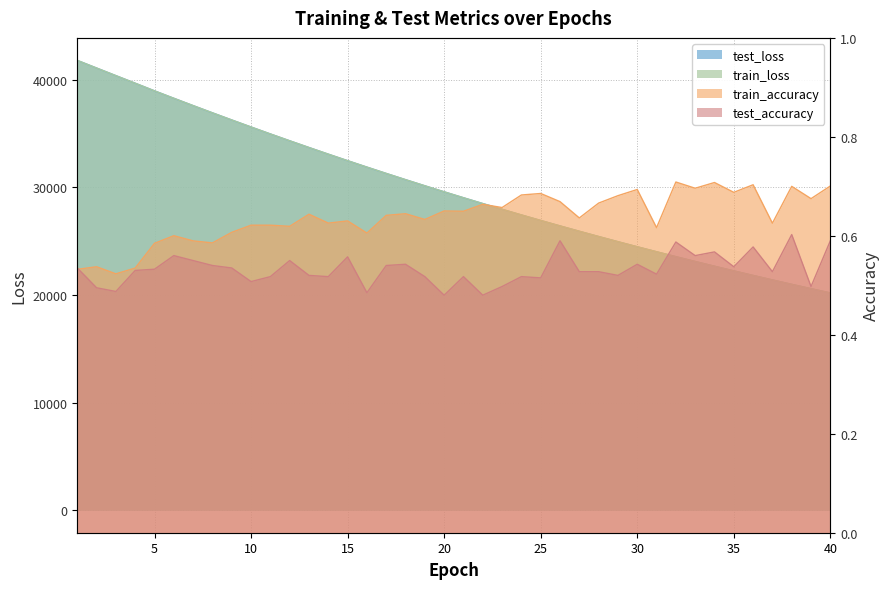

Where is train_loss nearest to the value 30981?

18